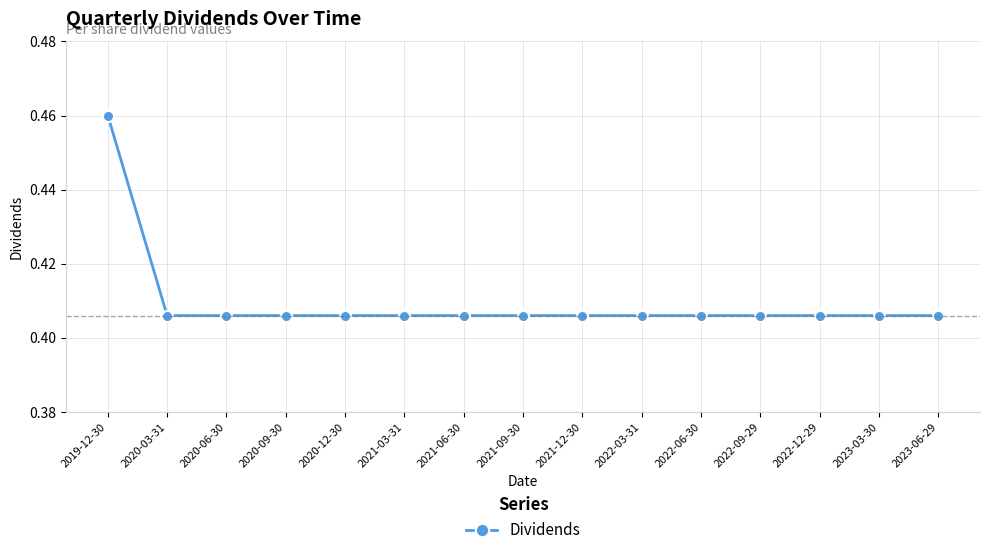

What is the label of the 9th point from the right?

2021-06-30